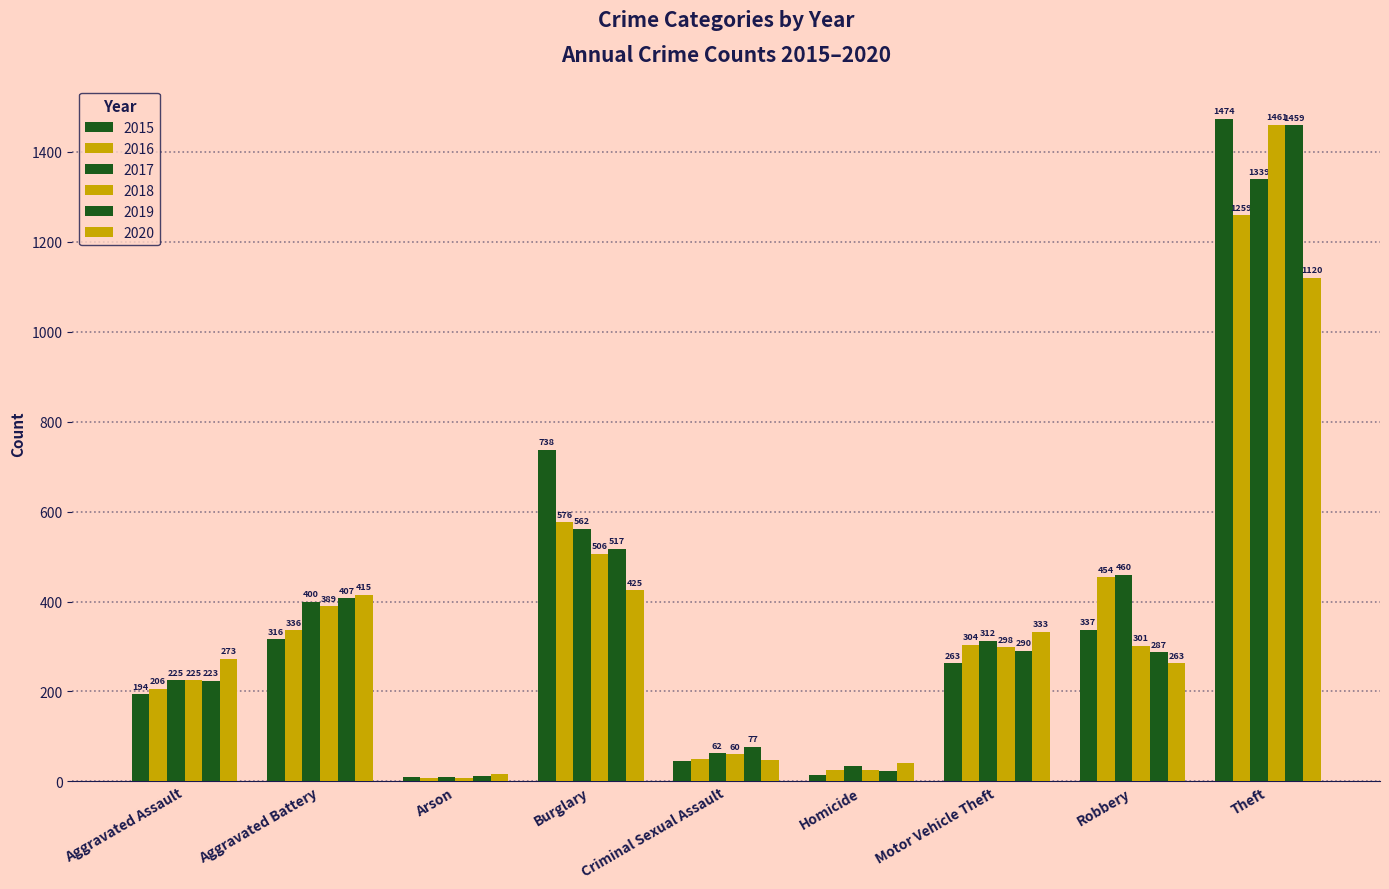

List the labels in order of 2017 value, smallest first.

Arson, Homicide, Criminal Sexual Assault, Aggravated Assault, Motor Vehicle Theft, Aggravated Battery, Robbery, Burglary, Theft